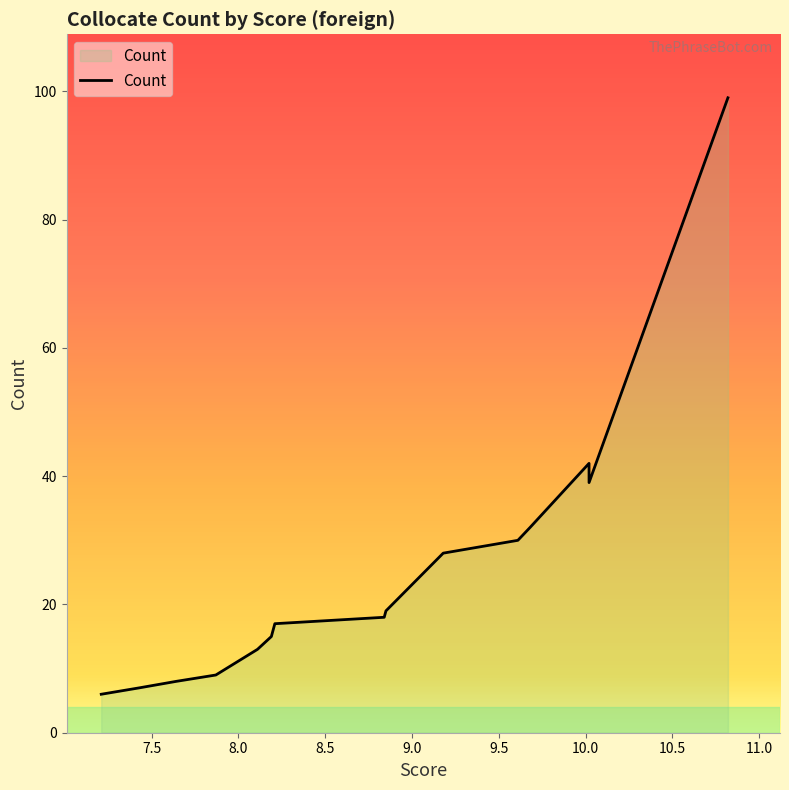

How many lines are shown in the chart?

1